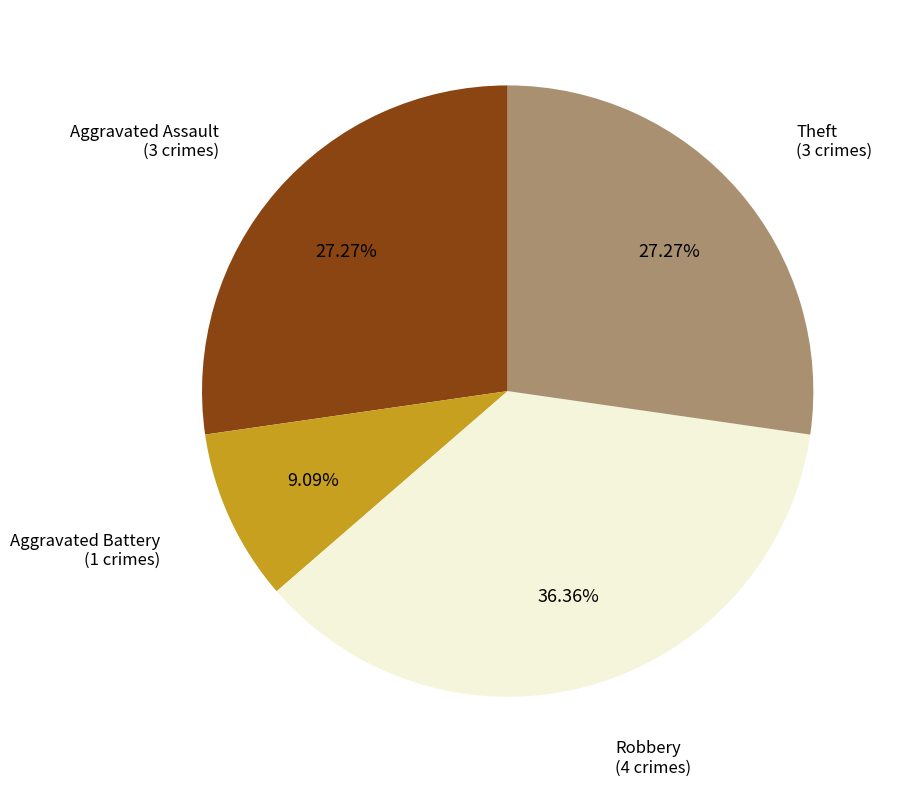

Does any single category account for the majority?

No